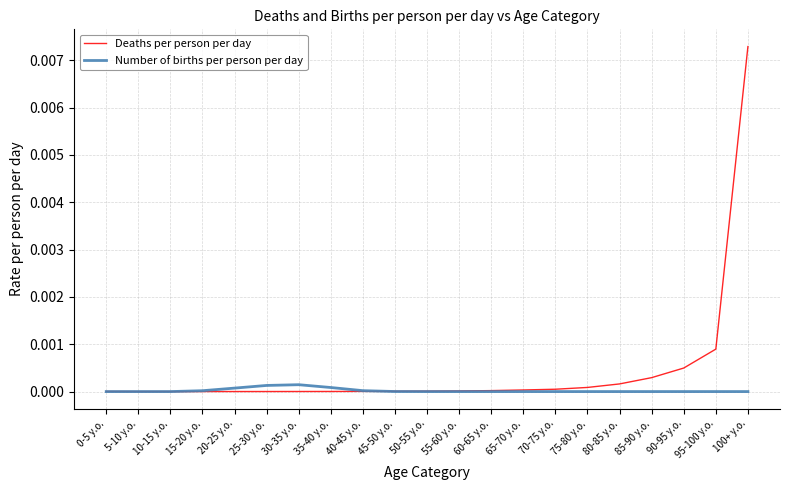

The Deaths per person per day series shows 0.0 at 30-35 y.o.. True or false?

True